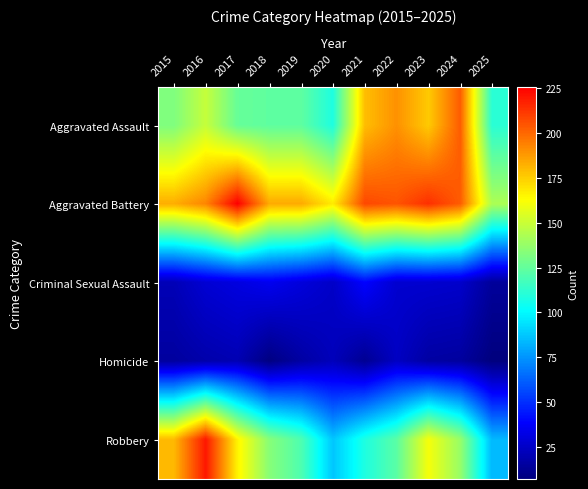

At 2024, list the series in order from smallest to largest.

Homicide, Criminal Sexual Assault, Robbery, Aggravated Assault, Aggravated Battery